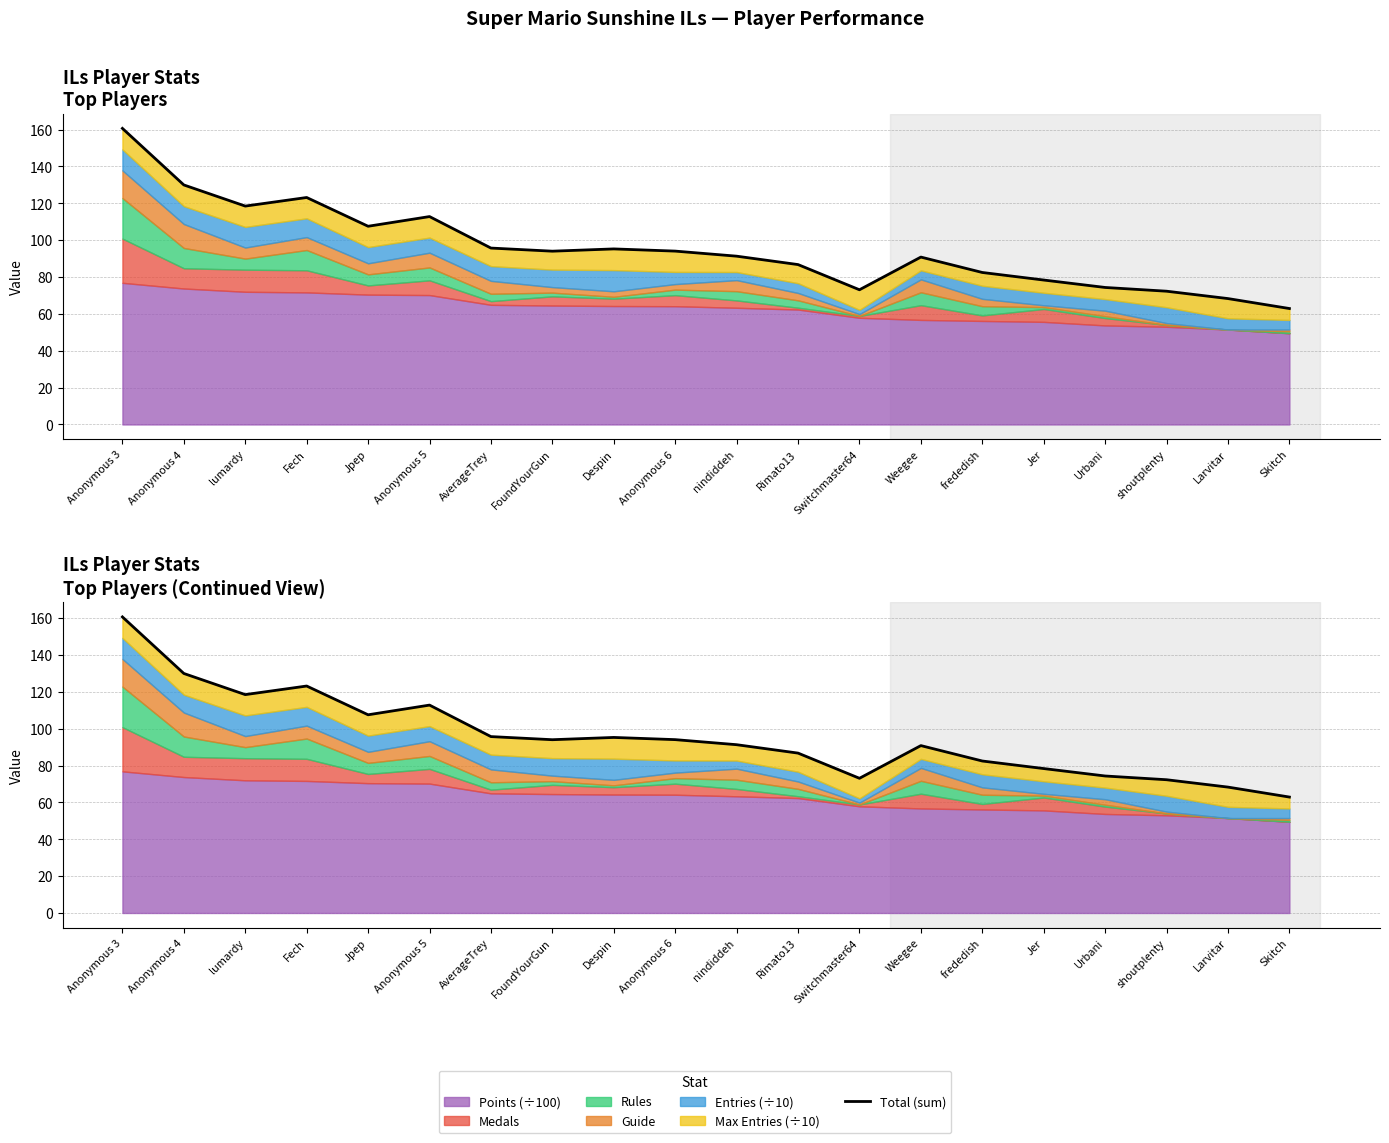

What is the average value?

95.6